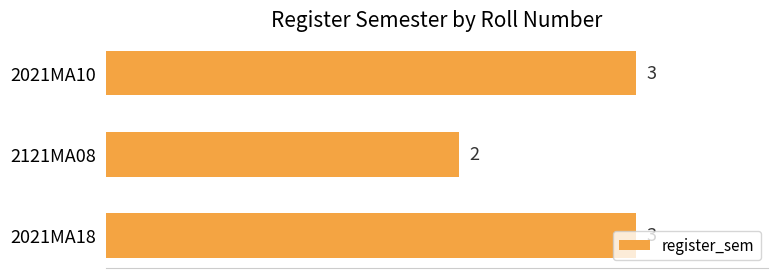

What is the change in value from 2121MA08 to 2021MA10?

+1